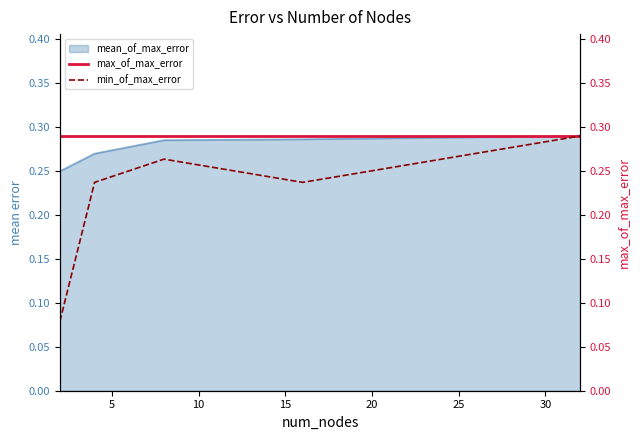

Which series has the largest total across all categories?

max_of_max_error